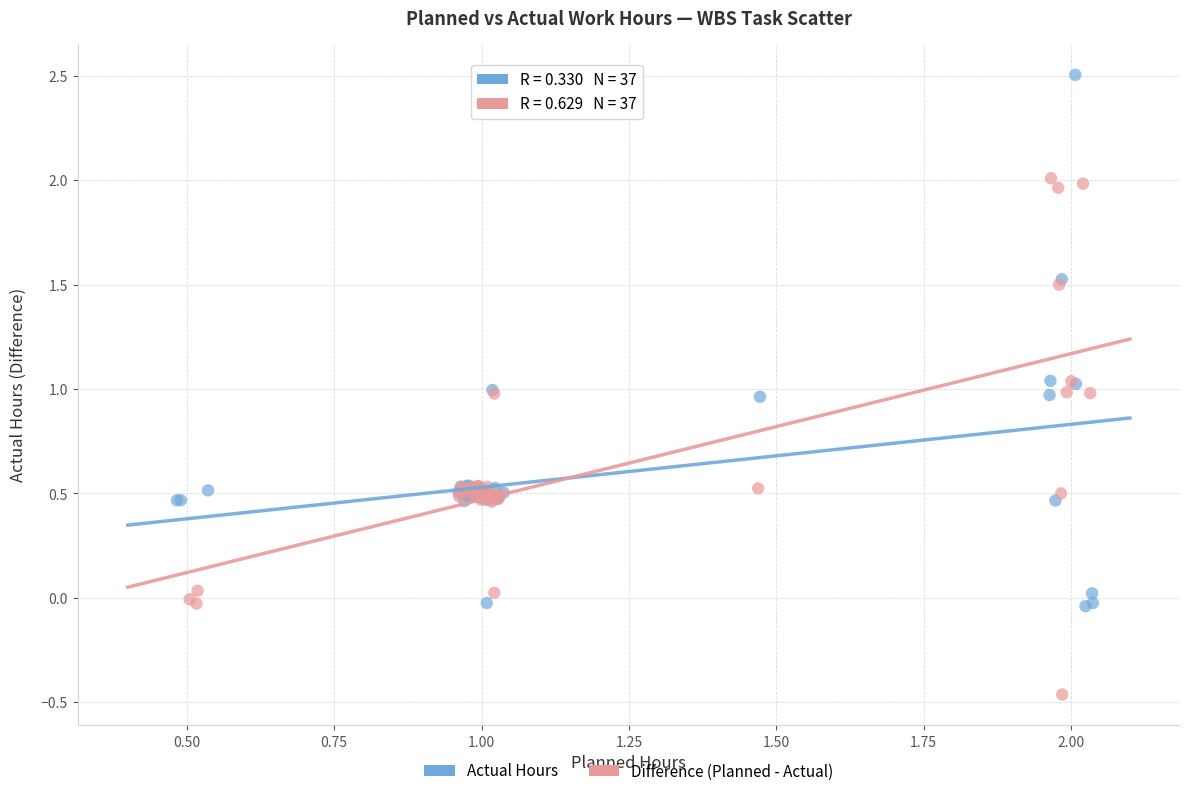

Which series contains the highest Y value?

Actual Hours